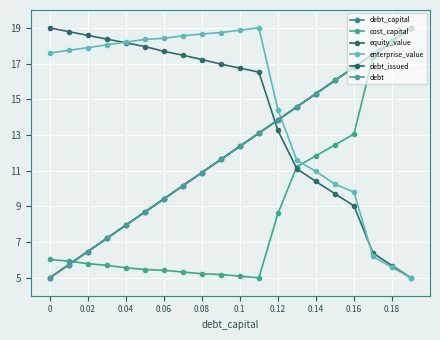

Which series has the largest range (max minus min)?

debt_capital